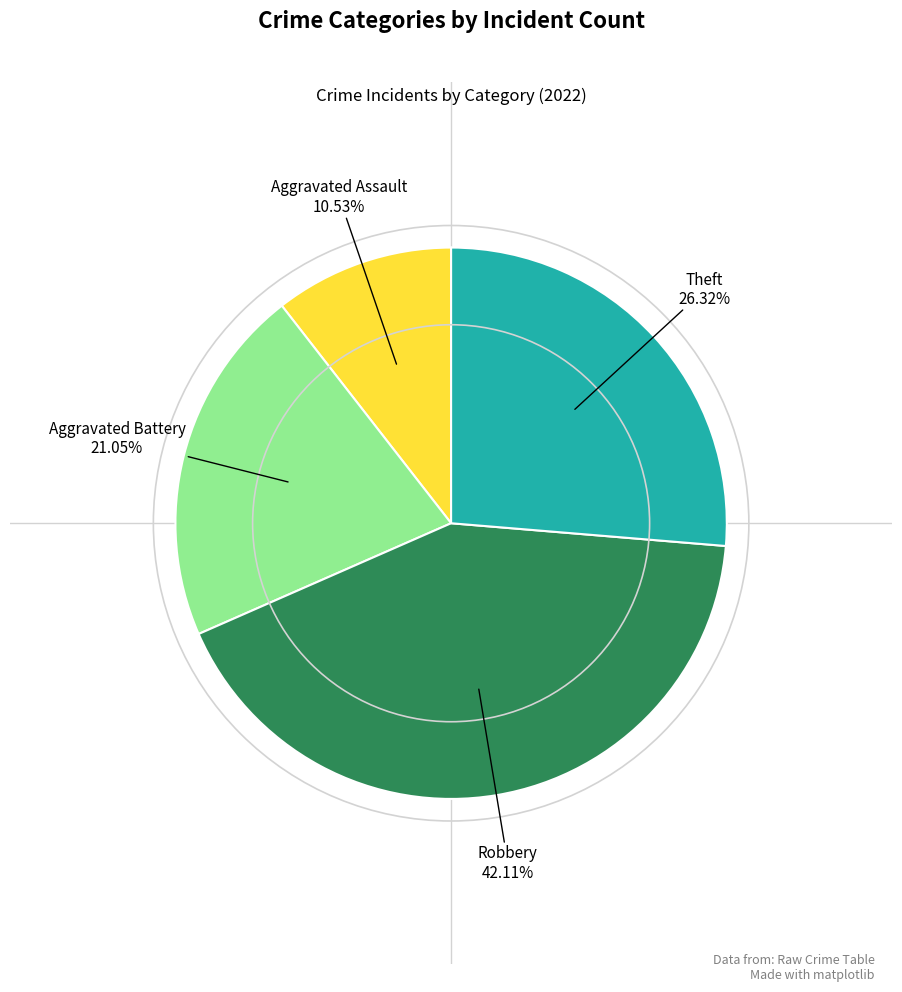

Is there a majority slice in this chart?

No